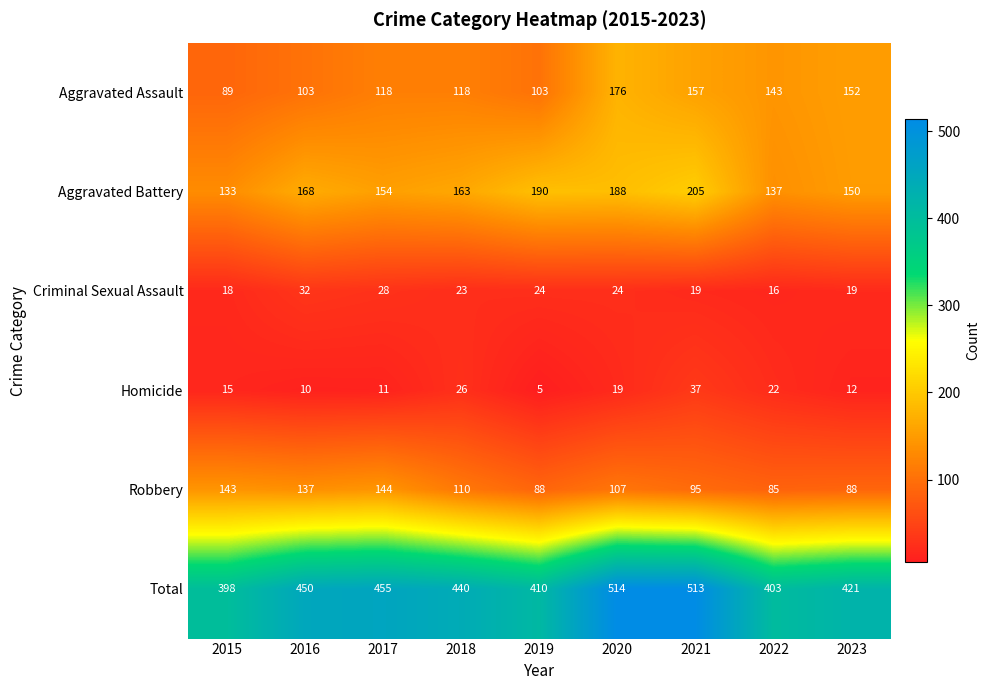

What is the greatest value displayed?

514